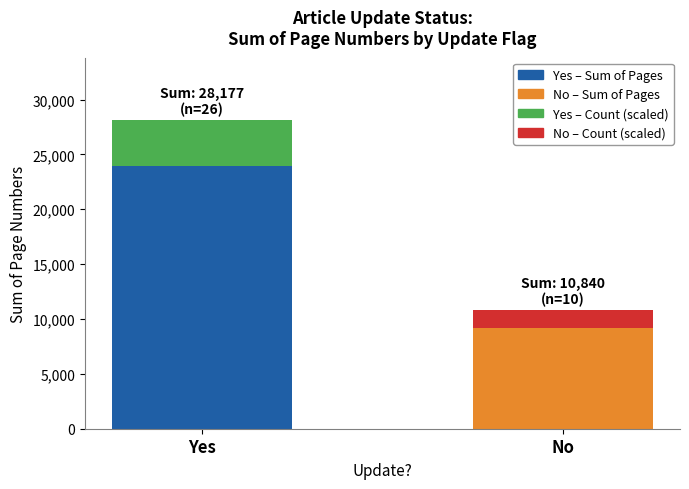

How many data points in Article Count (scaled) are above 4226?

1